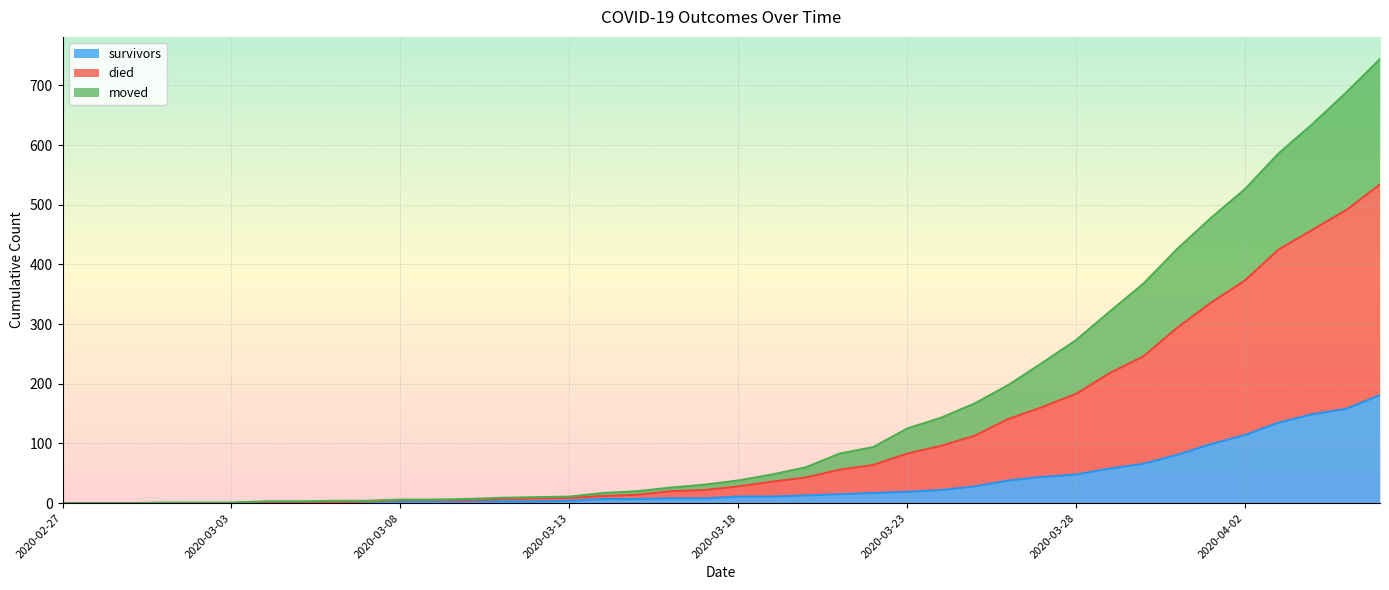

What position from the left is 2020-03-22?

25